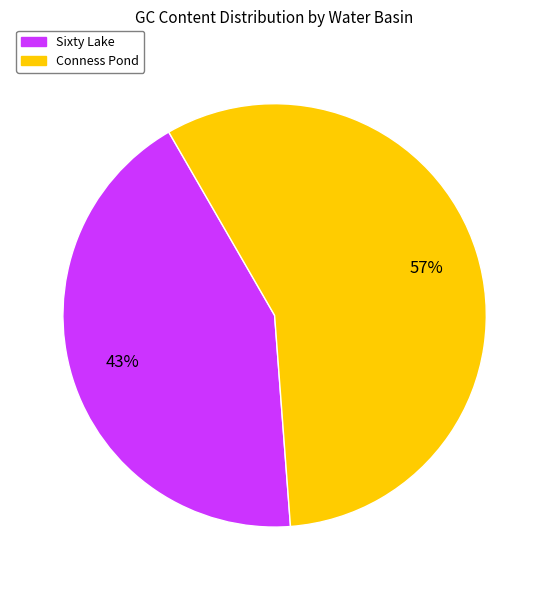

Is there a majority slice in this chart?

Yes